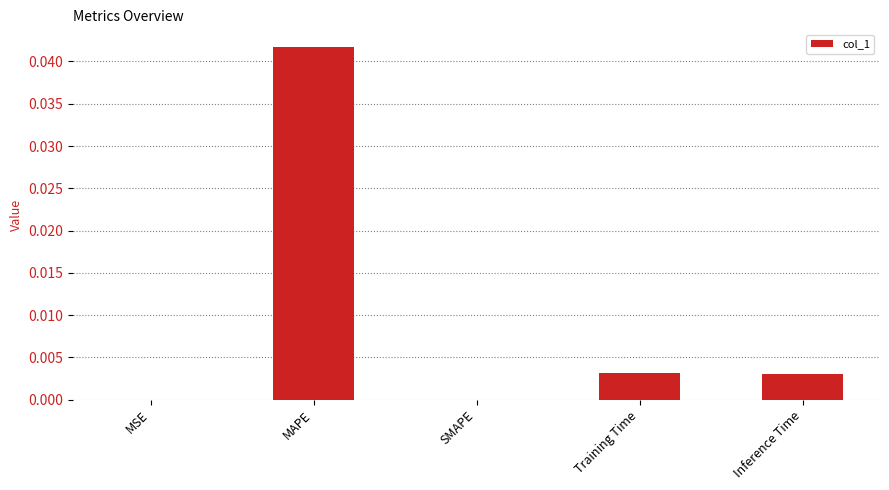

Which has a higher value, MAPE or Training Time?

MAPE